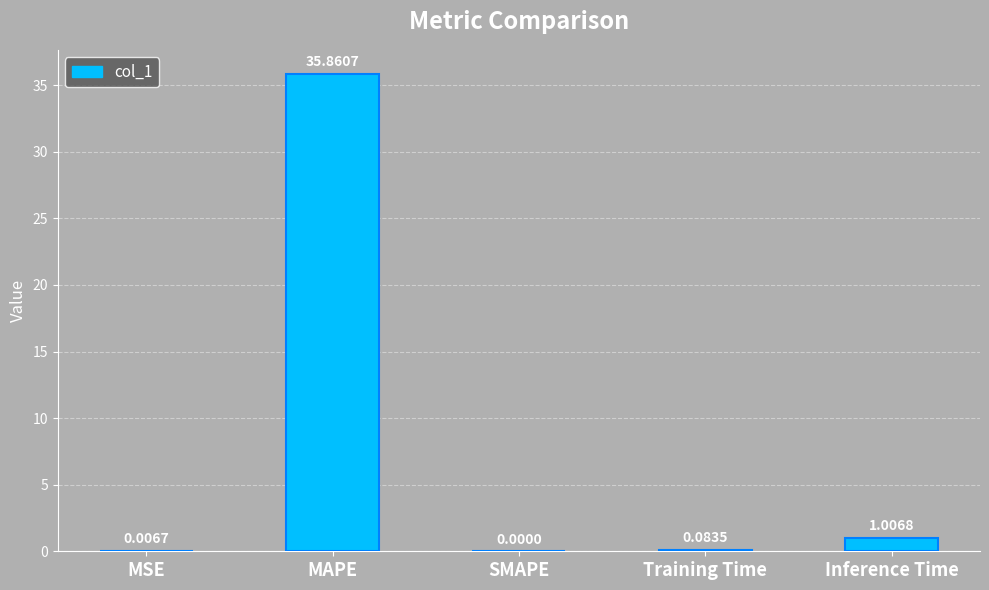

At which category does the chart reach its peak across all series?

MAPE